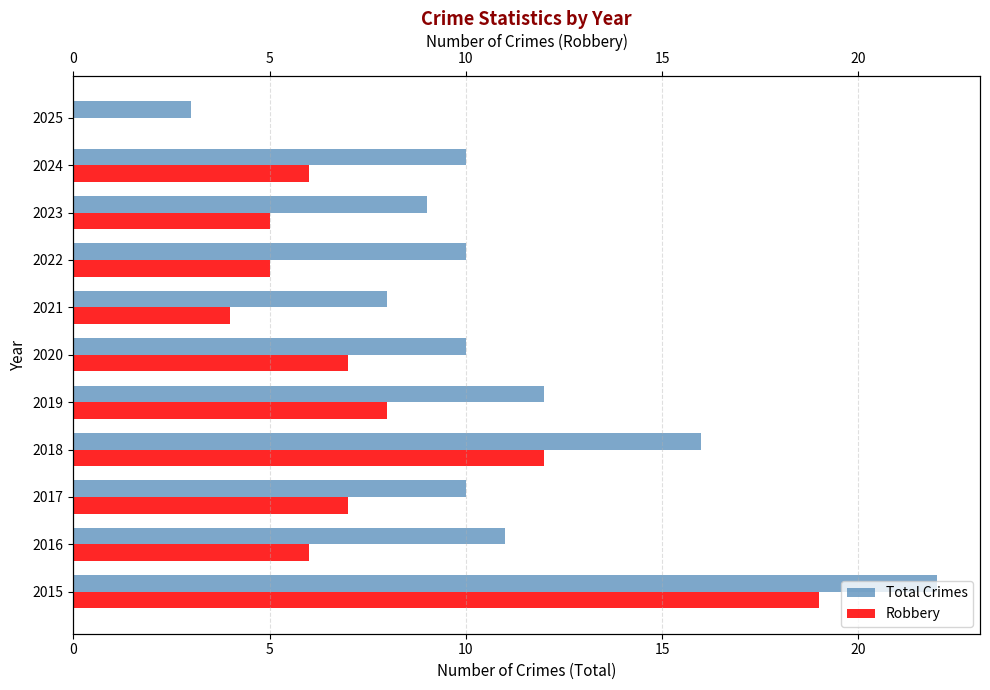

Which series has the largest total across all categories?

Total Crimes